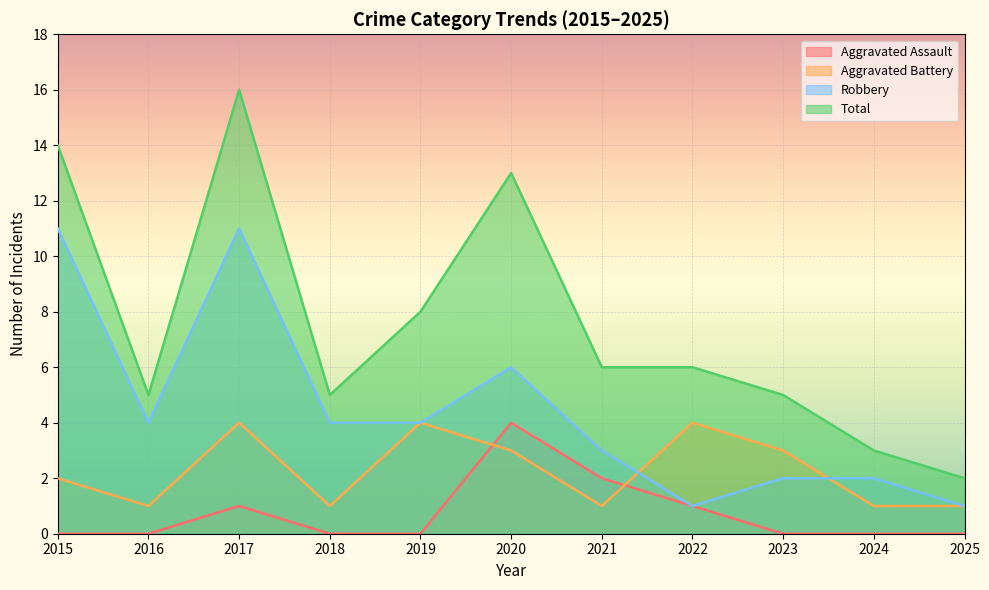

Reading left to right, extract all data points from this chart.

Aggravated Assault: 0	0	1	0	0	4	2	1	0	0	0
Aggravated Battery: 2	1	4	1	4	3	1	4	3	1	1
Robbery: 11	4	11	4	4	6	3	1	2	2	1
Total: 14	5	16	5	8	13	6	6	5	3	2